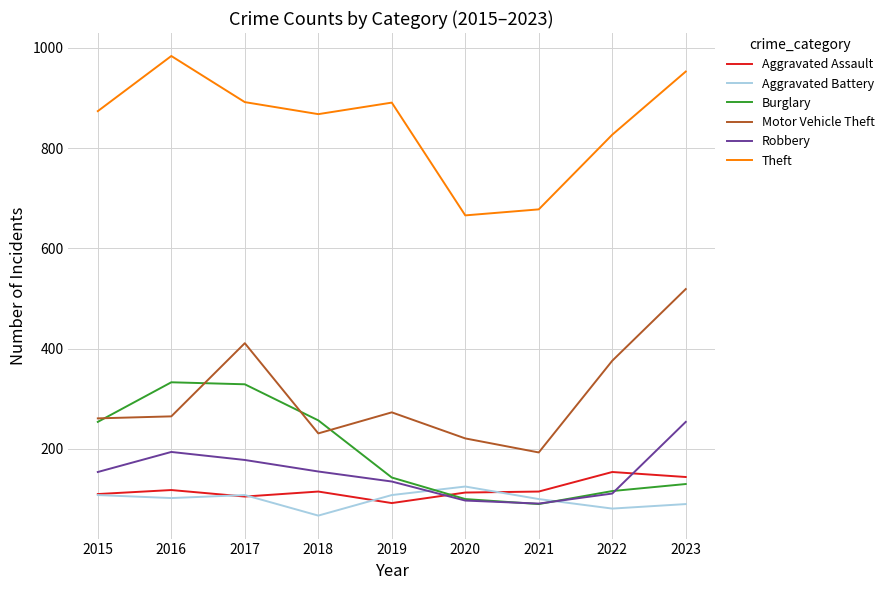

At which category is the sum across all series the highest?

2023